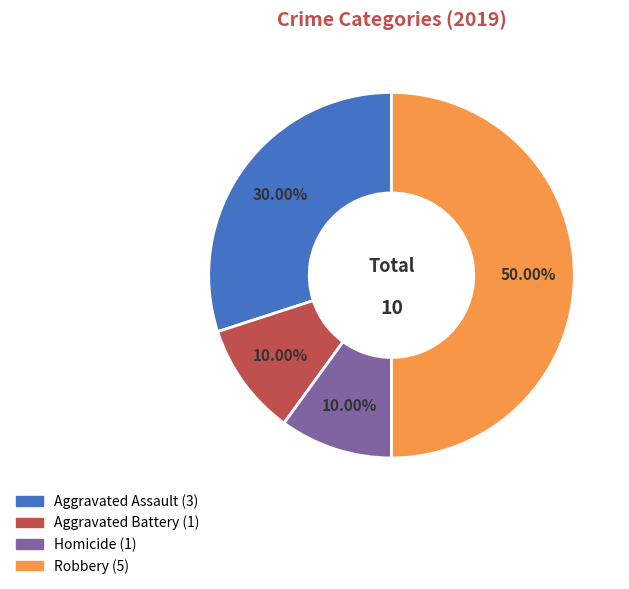

Count the number of slices in the pie.

4